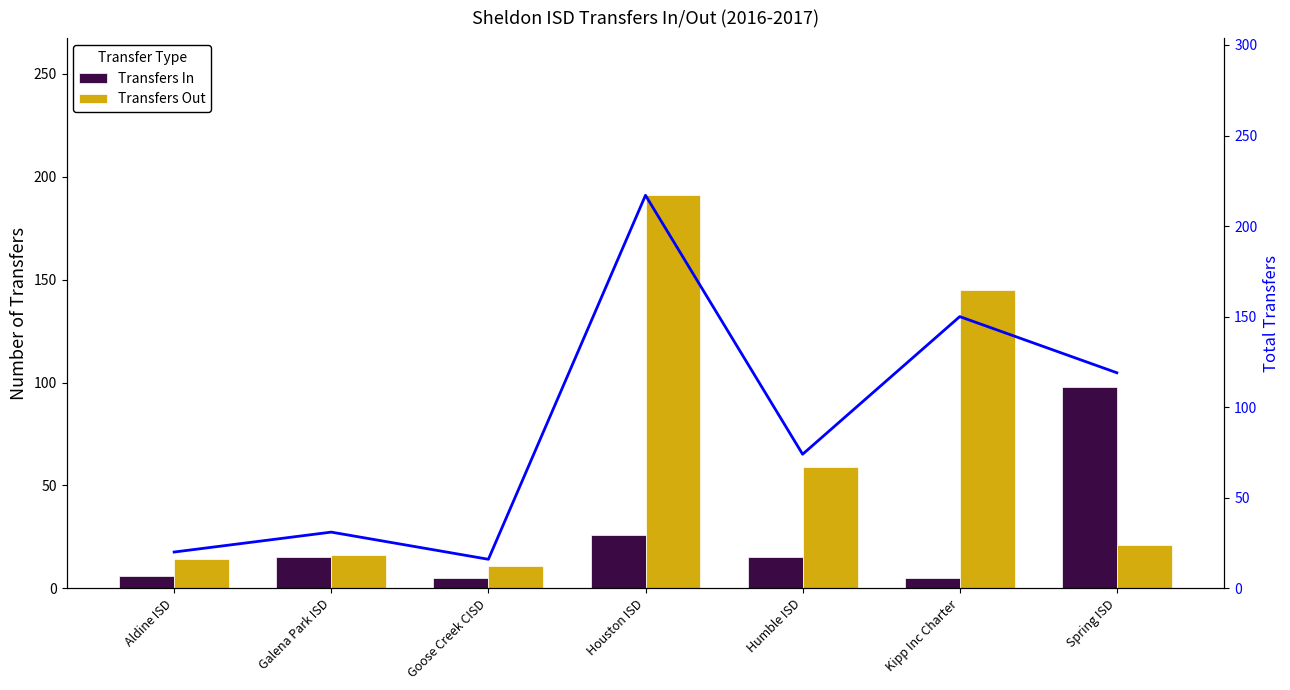

At which label does Transfers Out first exceed 21?

Houston ISD